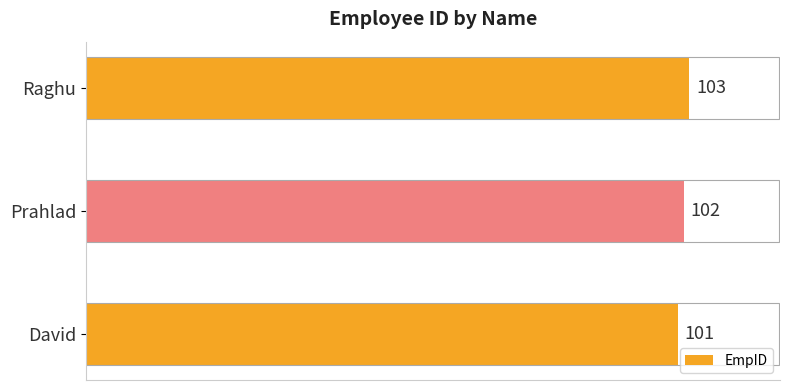

What value does the data have at Prahlad?

102